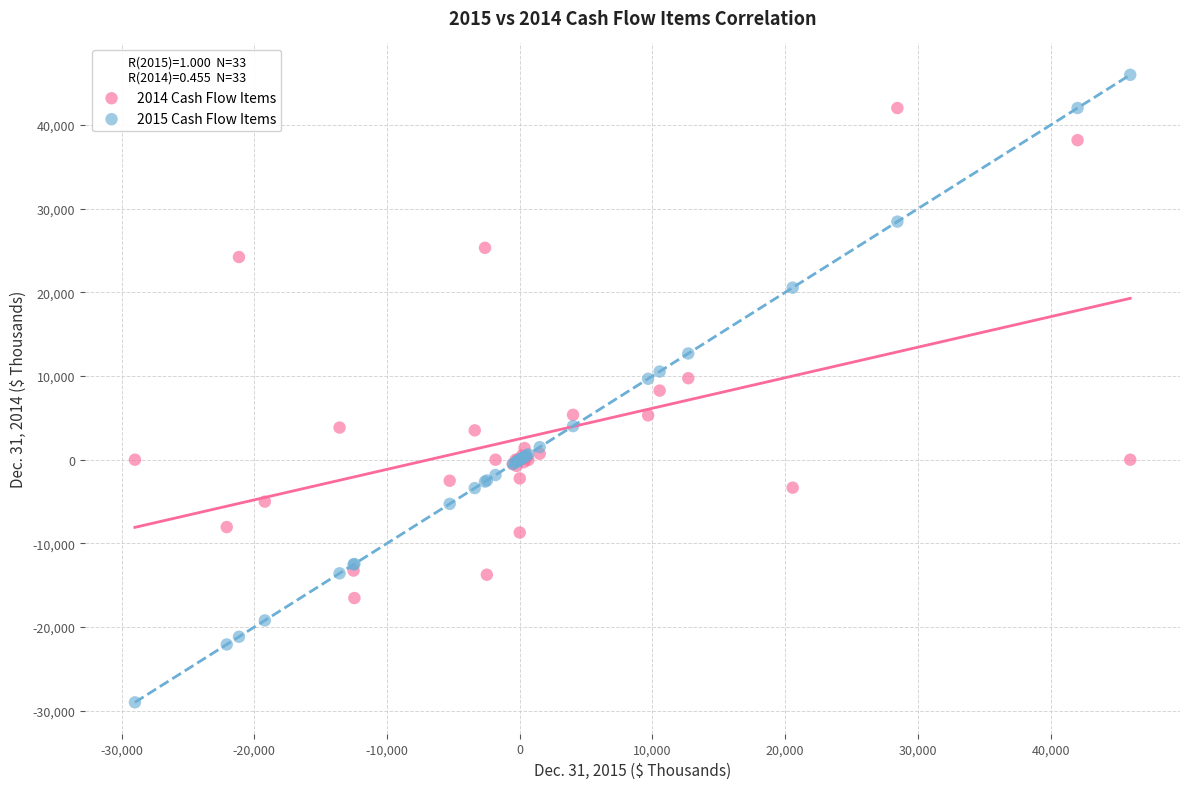

What is the X range (max minus min) for the scatter plot?

75000